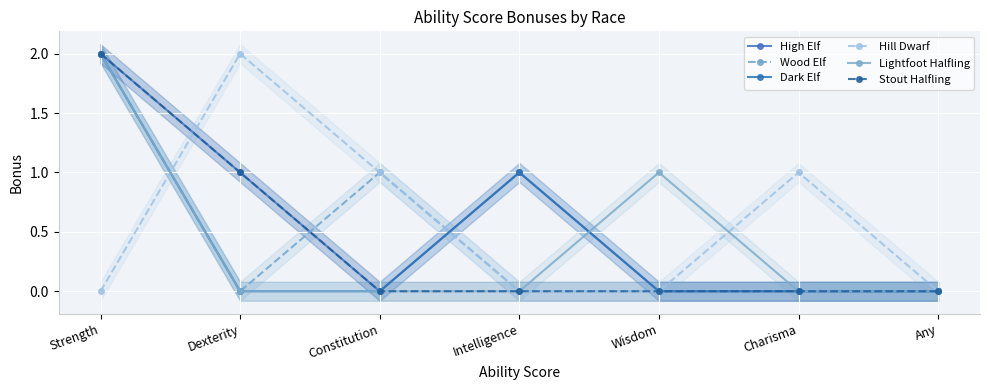

Reading left to right, list all the values displayed in this chart.

High Elf: 2	1	0	1	0	0	0
Wood Elf: 2	0	1	0	0	0	0
Dark Elf: 2	0	0	1	0	0	0
Hill Dwarf: 0	2	1	0	0	1	0
Lightfoot Halfling: 2	0	0	0	1	0	0
Stout Halfling: 2	1	0	0	0	0	0